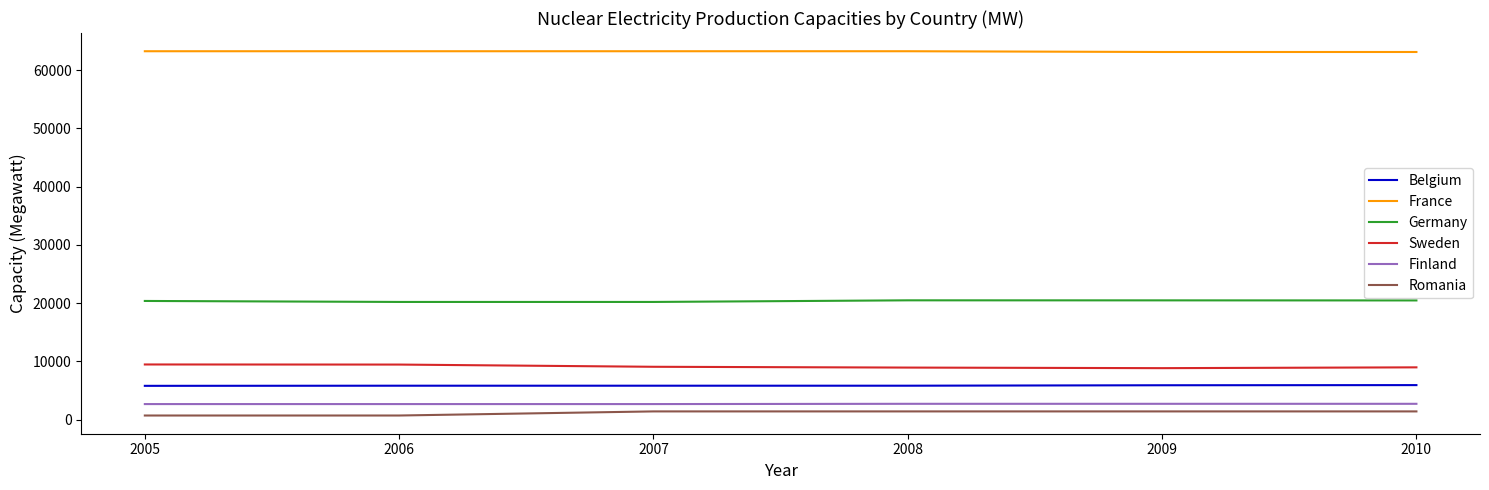

What is the greatest value displayed?

63260